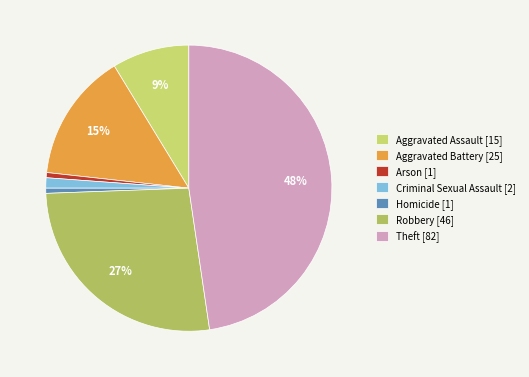

How many segments does this pie chart have?

7